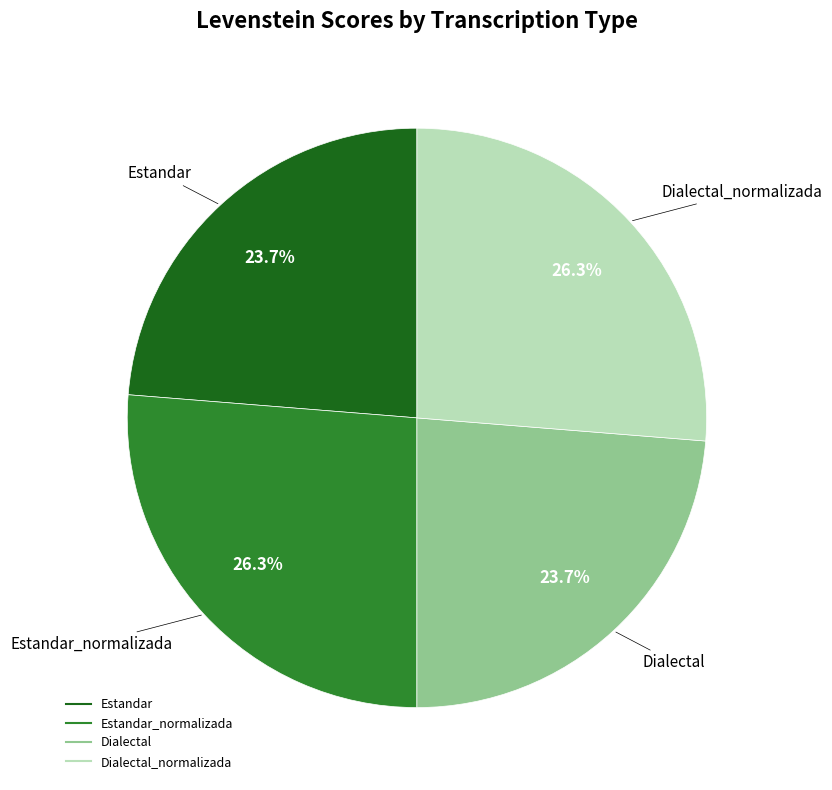

Is there a majority slice in this chart?

No